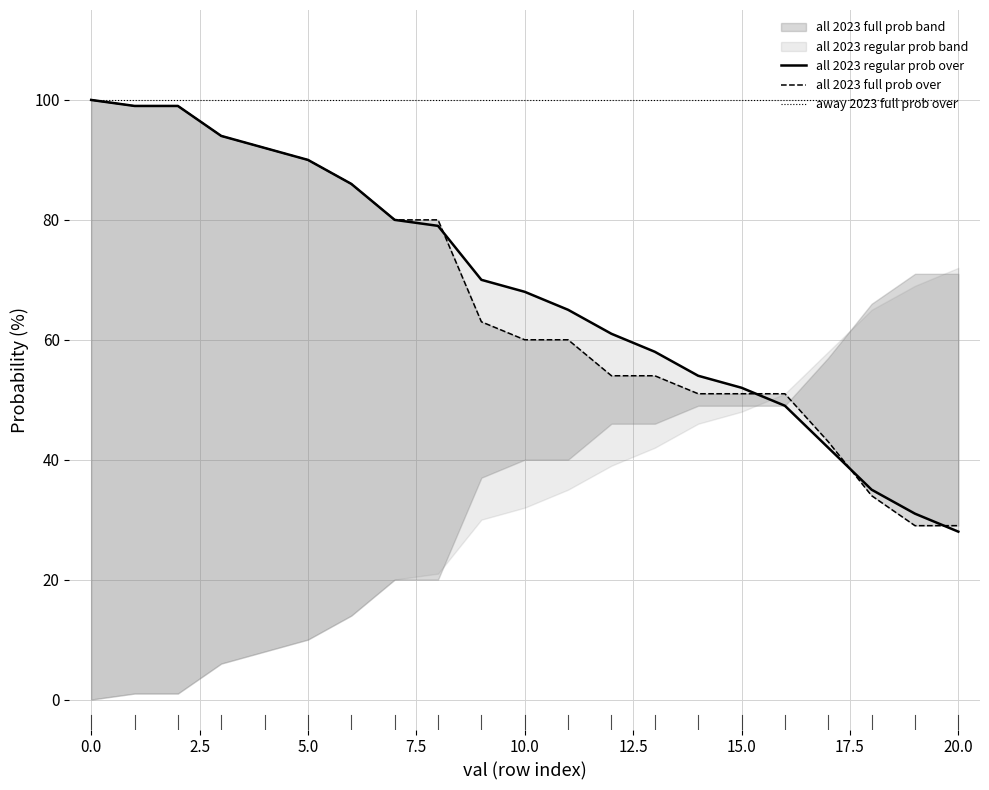

Does the chart display data point markers on the line(s)?

No